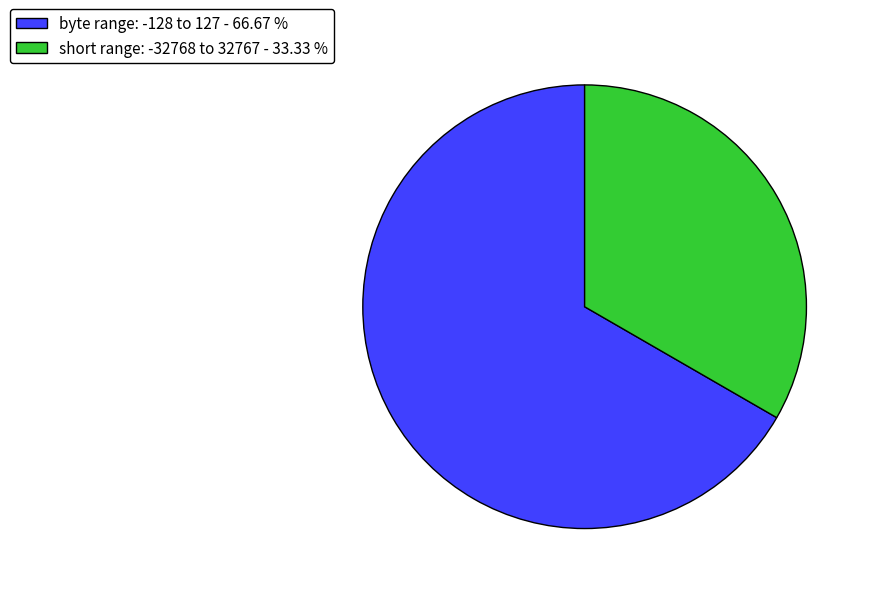

Is there any slice that represents more than half of the pie?

Yes